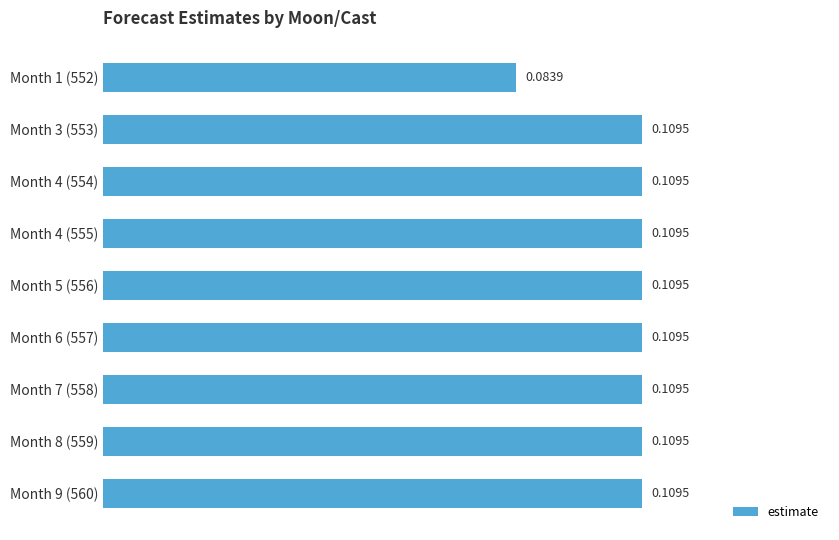

How many data points does each series have?

9